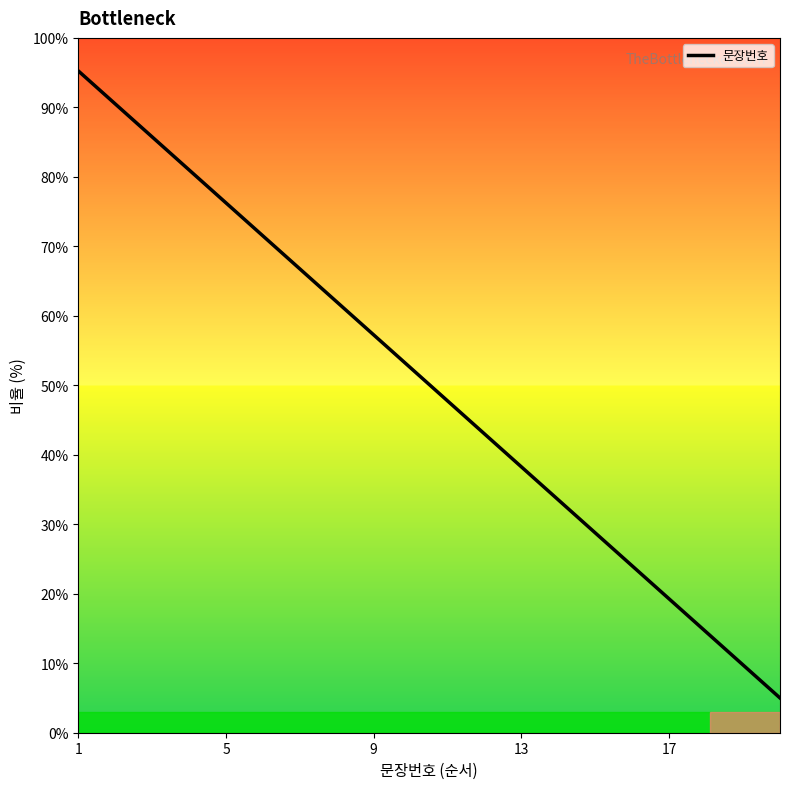

What is the smallest value displayed?

5.0